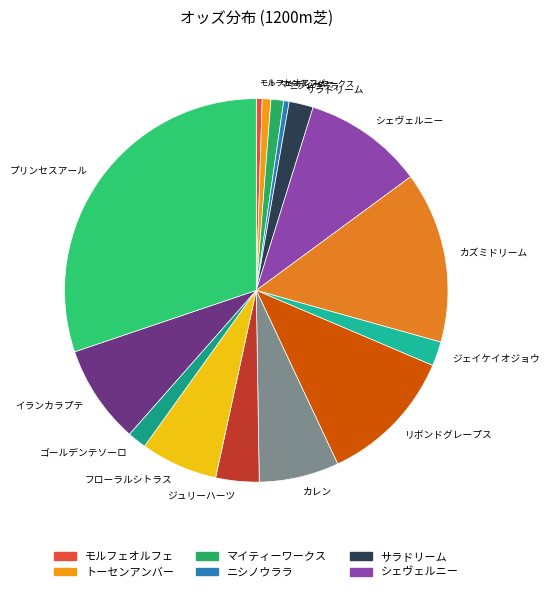

How many slices are in this pie chart?

15